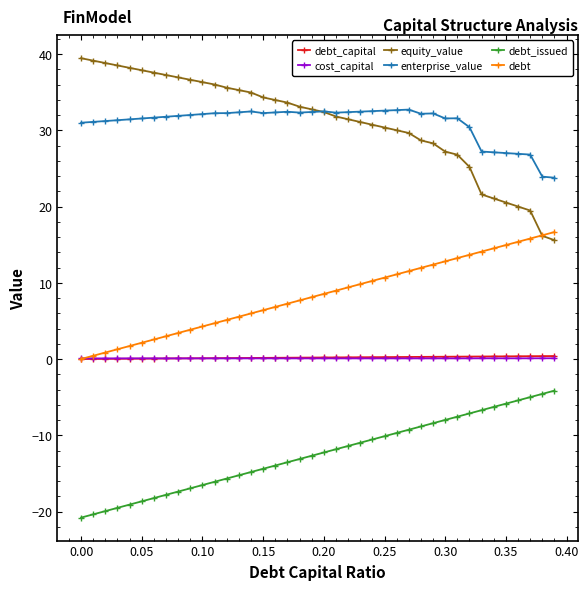

In cost_capital, how many points are lower than both neighbors (excluding endpoints)?

6